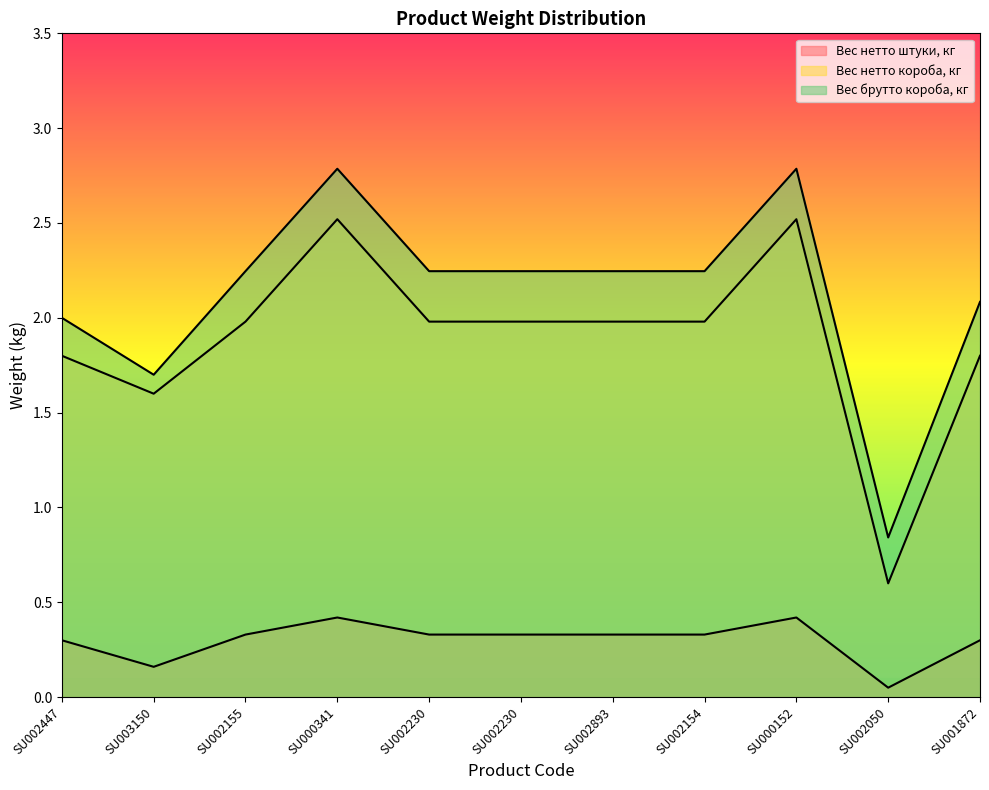

Is it true that Вес нетто штуки, кг equals 0.3 at SU002155?

True